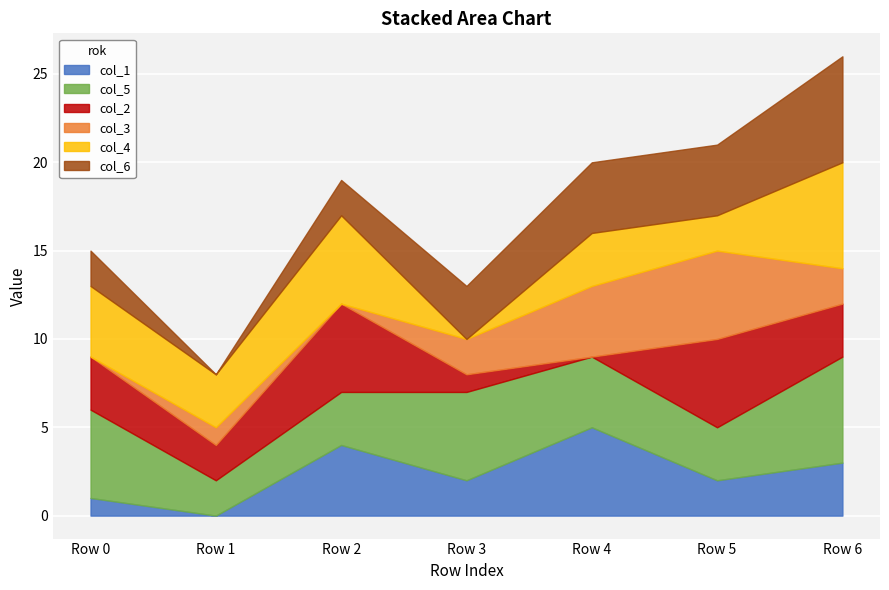

Reading left to right, transcribe all the data shown in this chart.

col_1: 1	0	4	2	5	2	3
col_5: 5	2	3	5	4	3	6
col_2: 3	2	5	1	0	5	3
col_3: 0	1	0	2	4	5	2
col_4: 4	3	5	0	3	2	6
col_6: 2	0	2	3	4	4	6